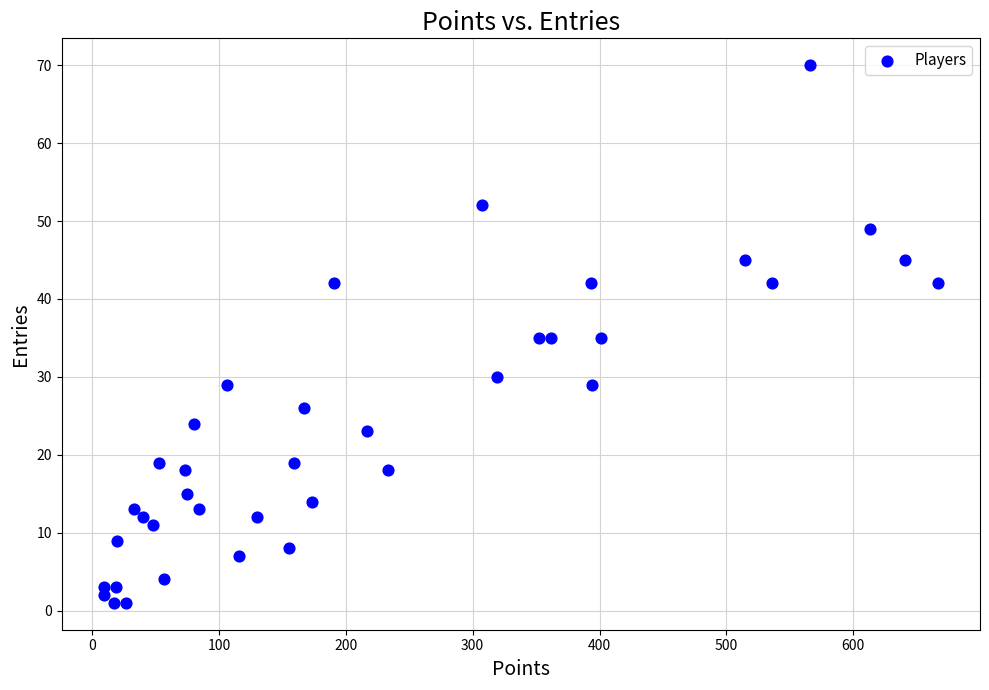

What is the range of X values (max minus min)?

658